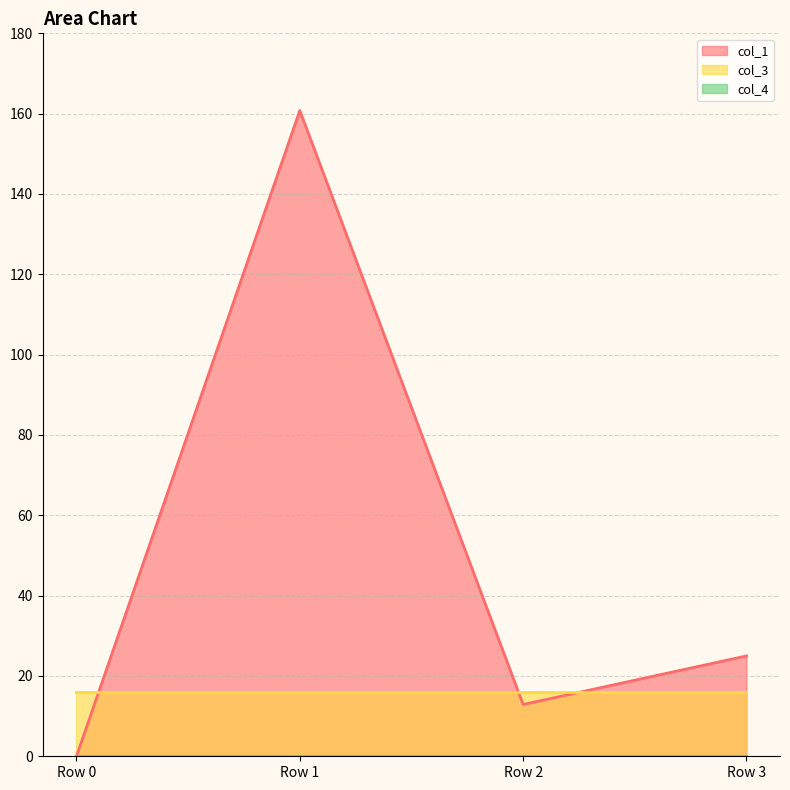

Which series has the largest total across all categories?

col_1